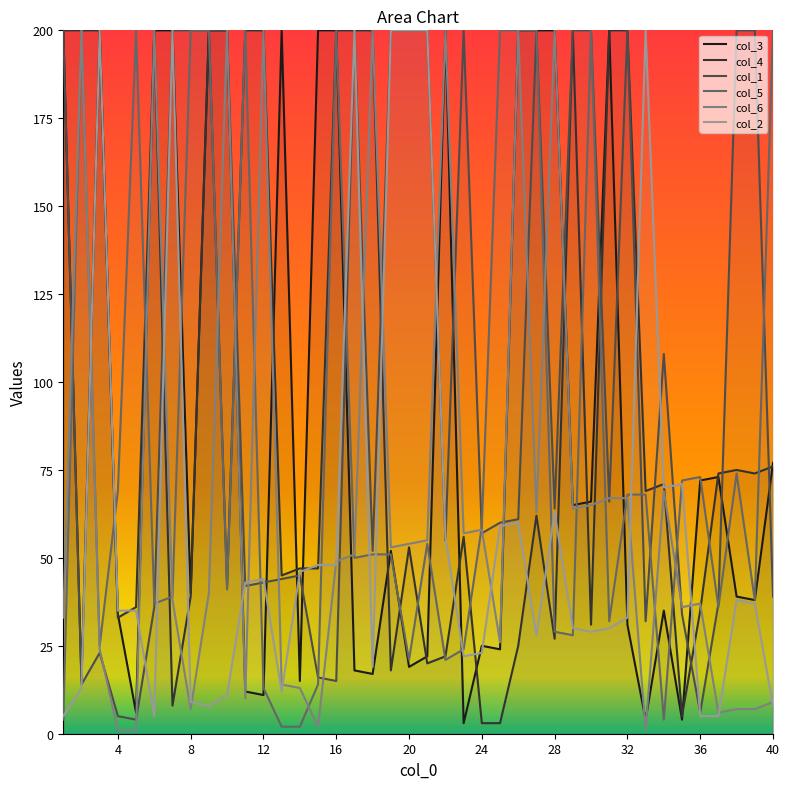

Rank the series by their maximum value, from lowest to highest.

col_3, col_4, col_1, col_5, col_6, col_2